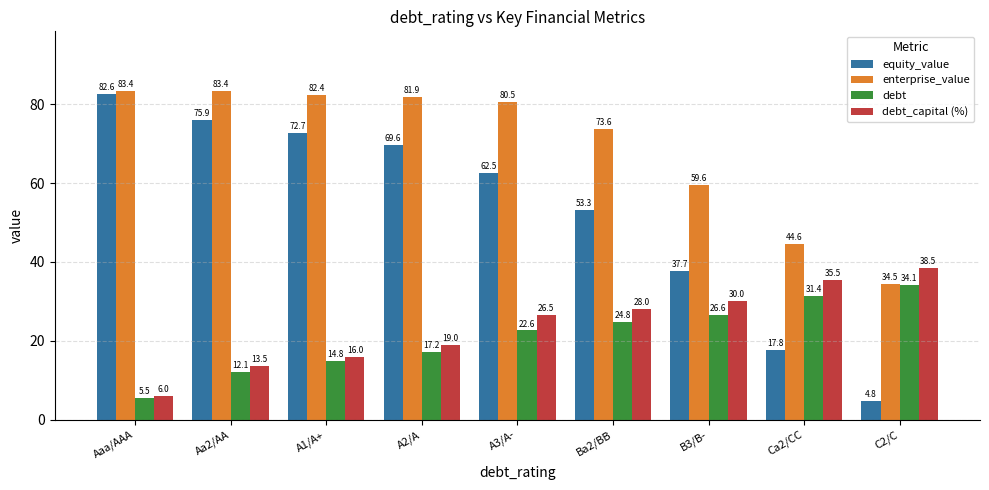

What are all the series names shown in the legend?

equity_value, enterprise_value, debt, debt_capital (%)